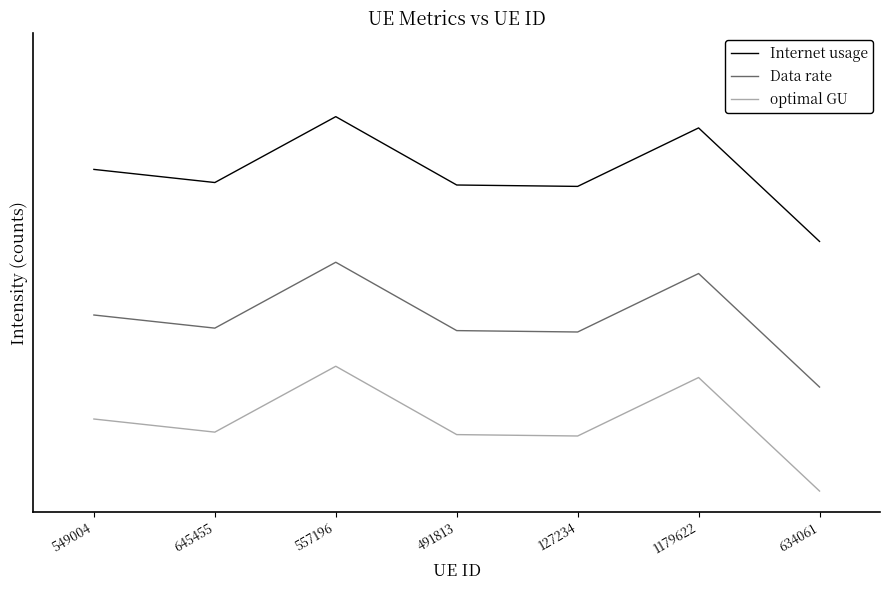

Which series has the largest total across all categories?

Internet usage